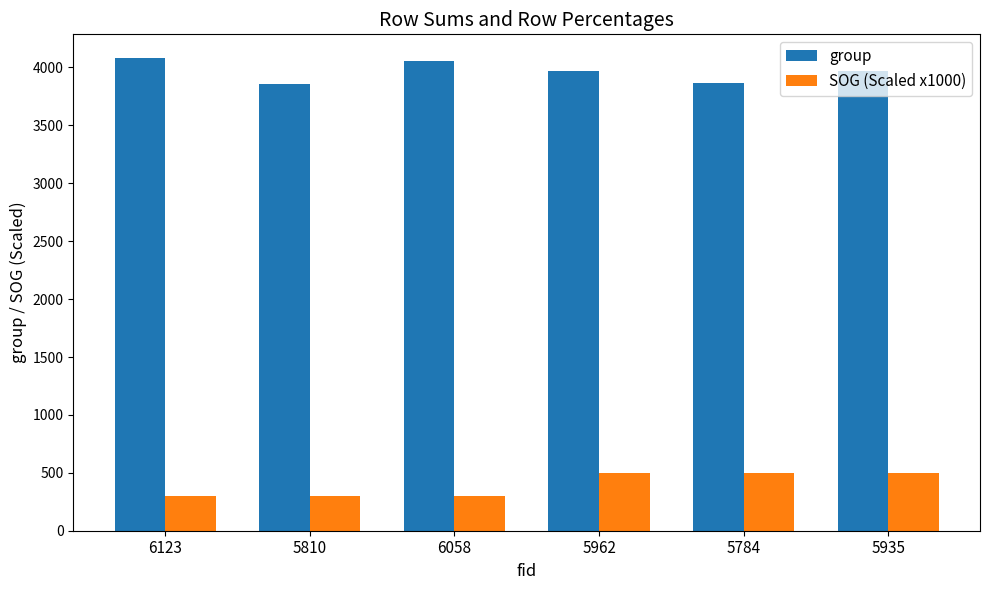

What is the difference between the maximum and minimum values in the group series?

222